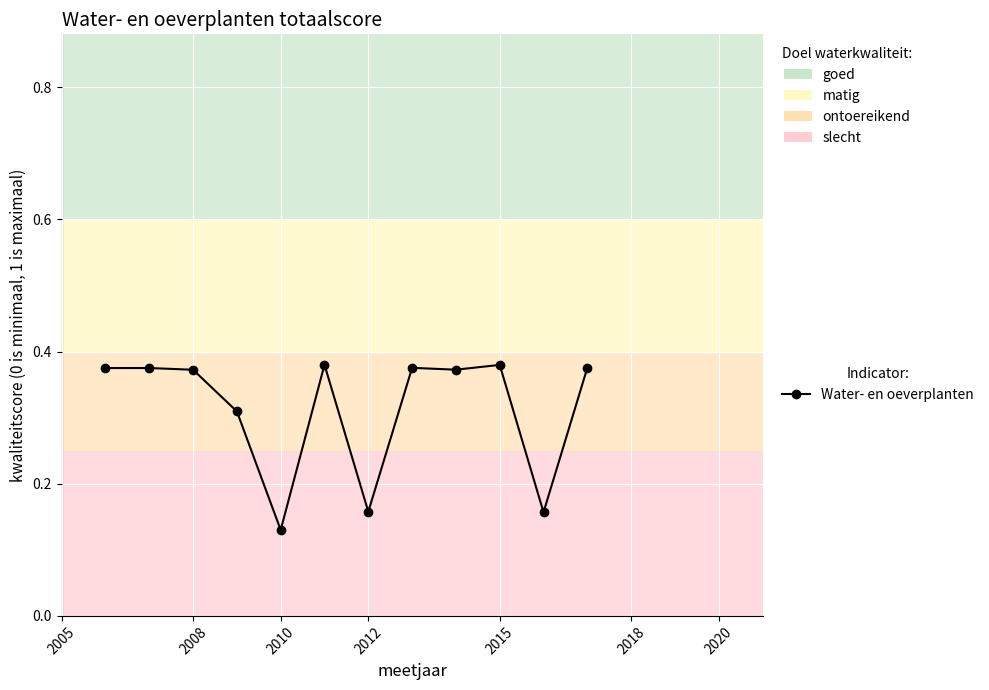

How many lines are shown in the chart?

1